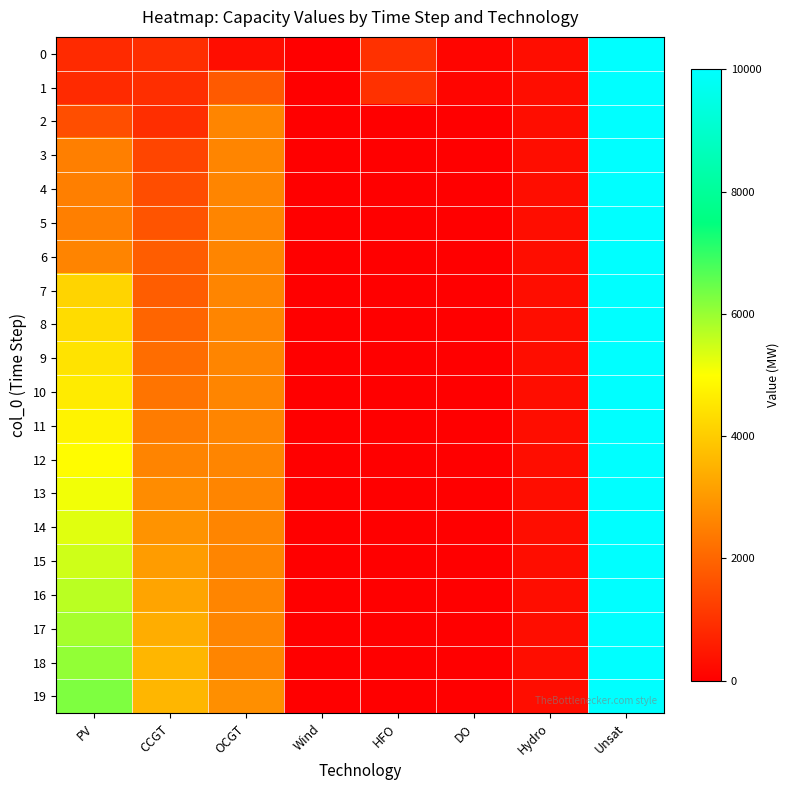

Rank the series at Wind from highest to lowest value.

0, 1, 2, 3, 4, 5, 6, 7, 8, 9, 10, 11, 12, 13, 14, 15, 16, 17, 18, 19